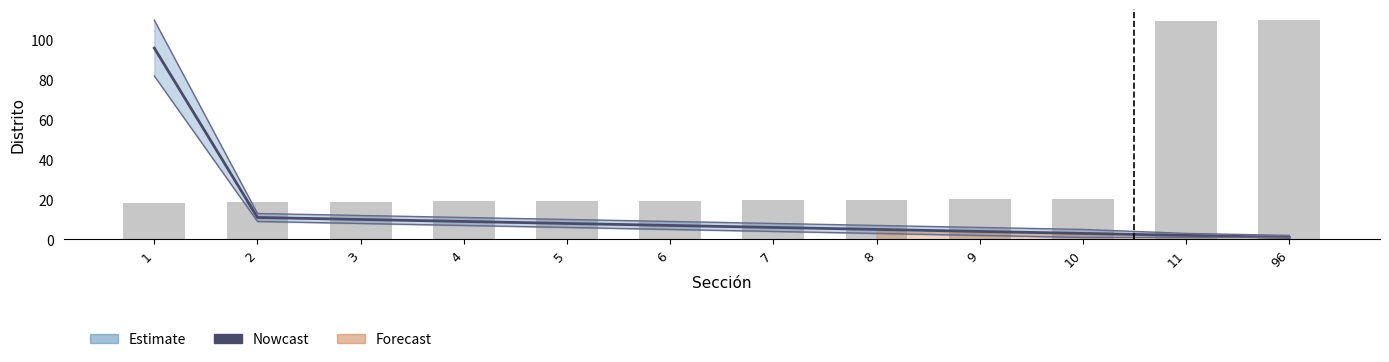

Does the chart contain stacked bars?

No